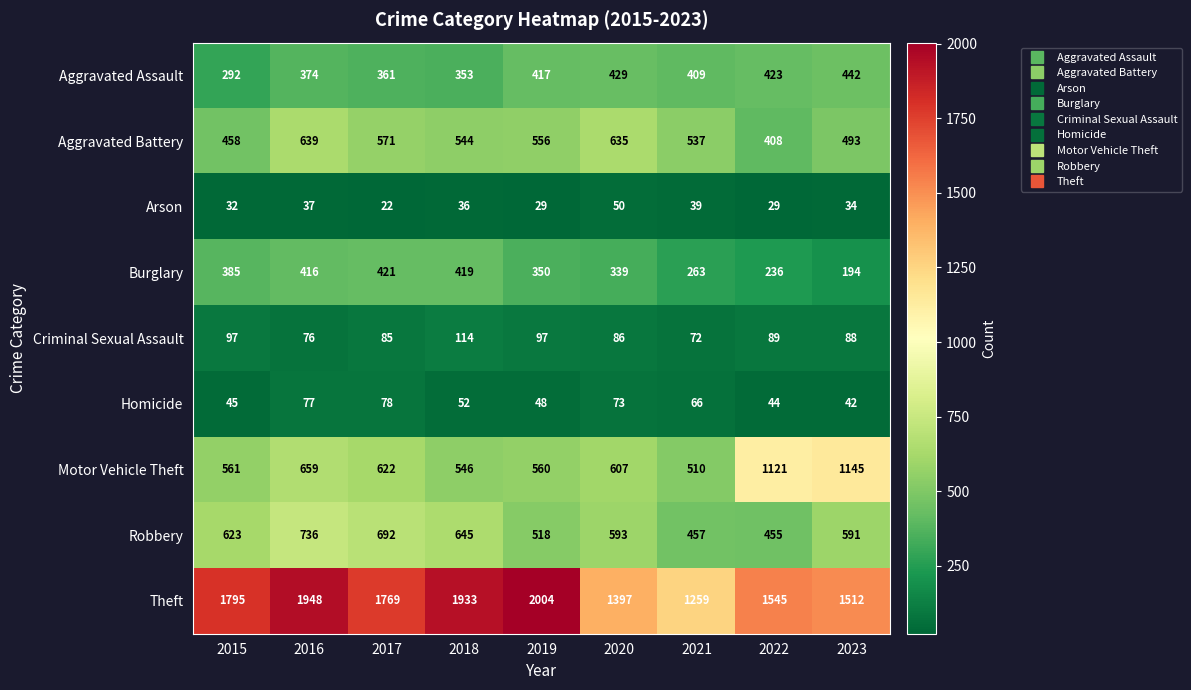

The value of Aggravated Assault at 2019 is 417. True or false?

True